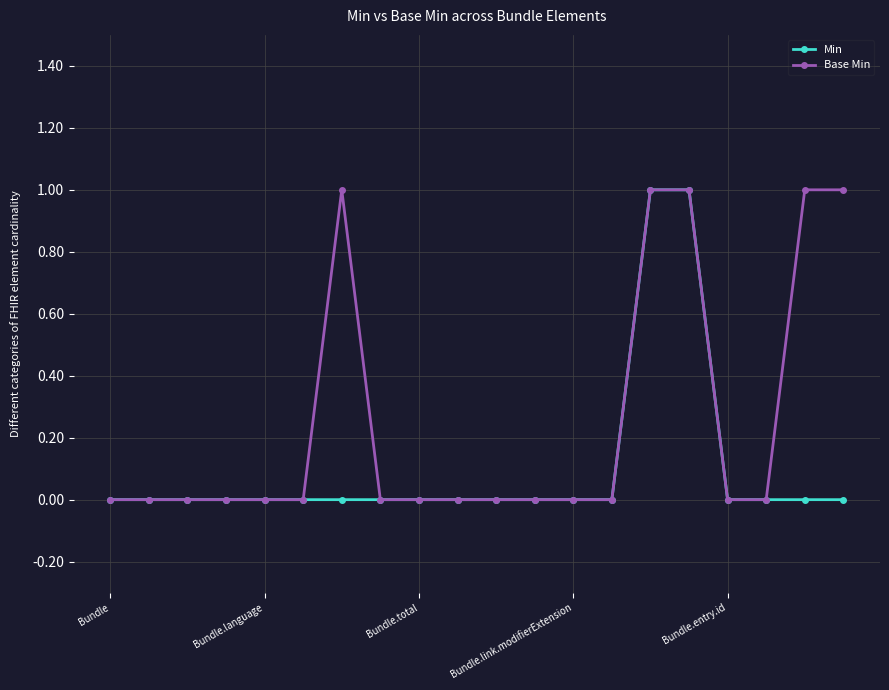

List the series in order of their overall mean, lowest first.

Min, Base Min